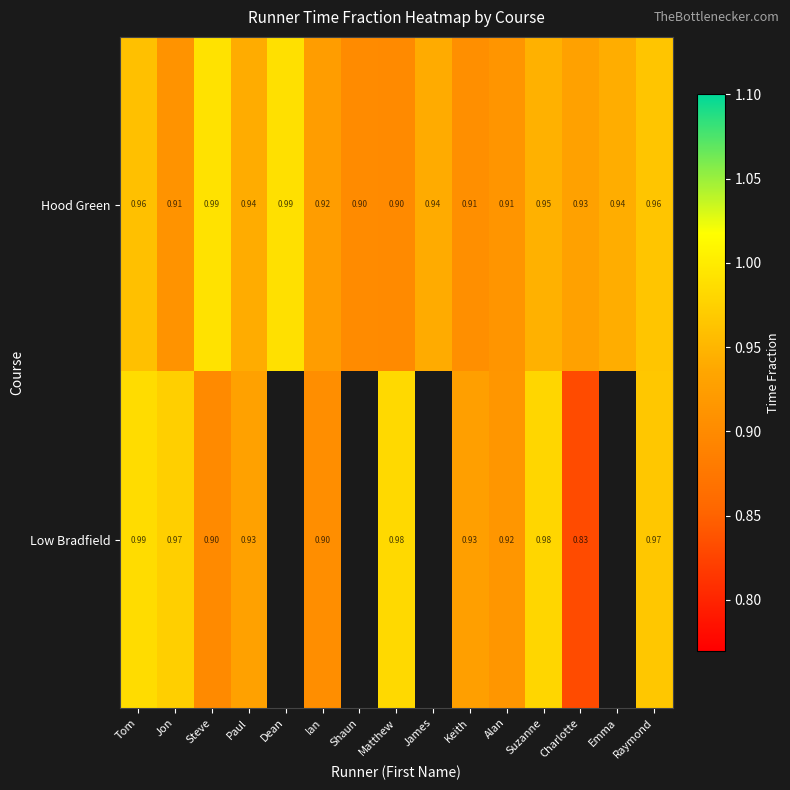

What is the spread (max minus min) of values at Matthew?

0.1